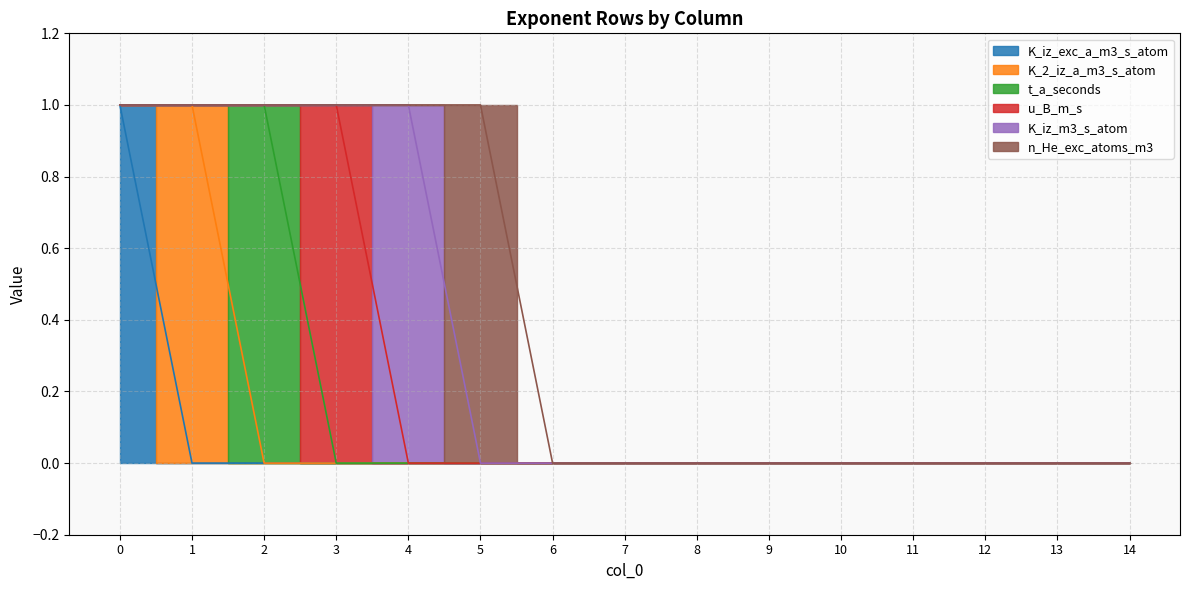

At which label does K_2_iz_a_m3_s_atom reach its peak?

1